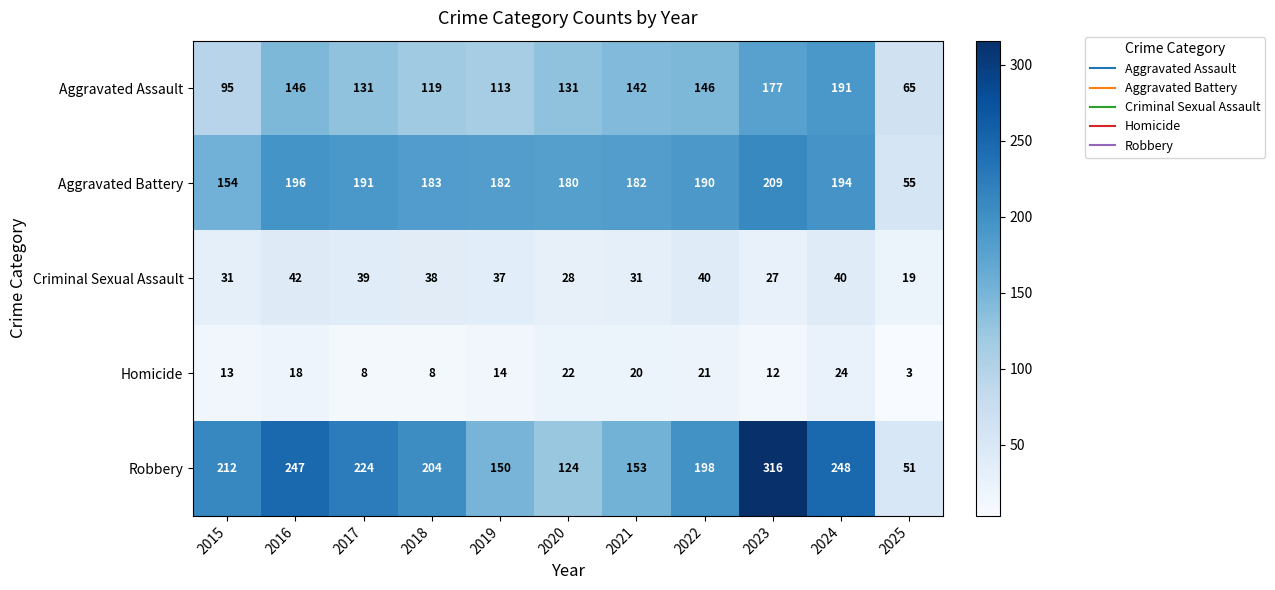

How many values in the Criminal Sexual Assault series are below 37?

5